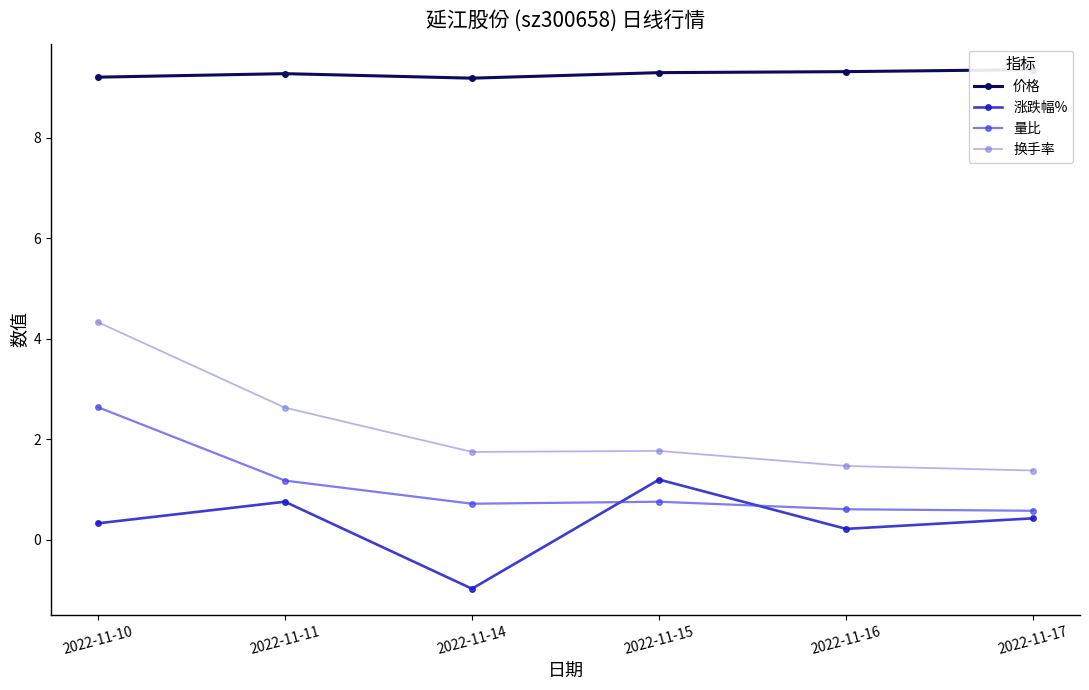

How many data points does each series have?

6